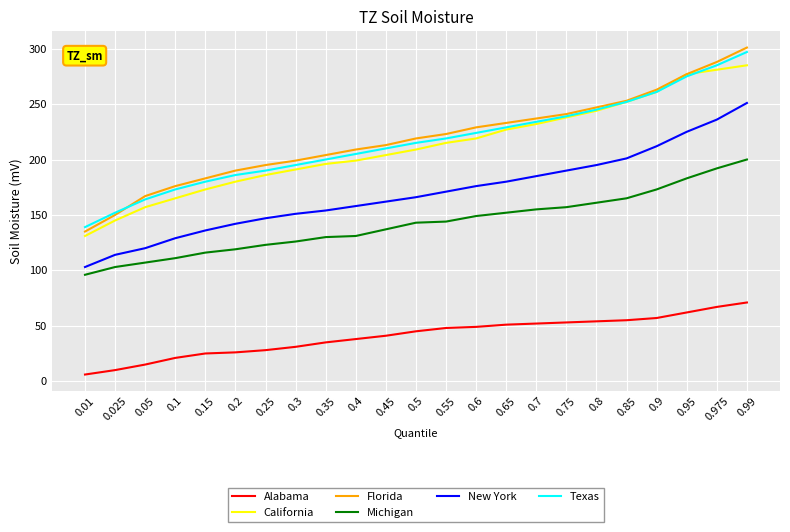

Is it true that Florida equals 183 at 0.15?

True